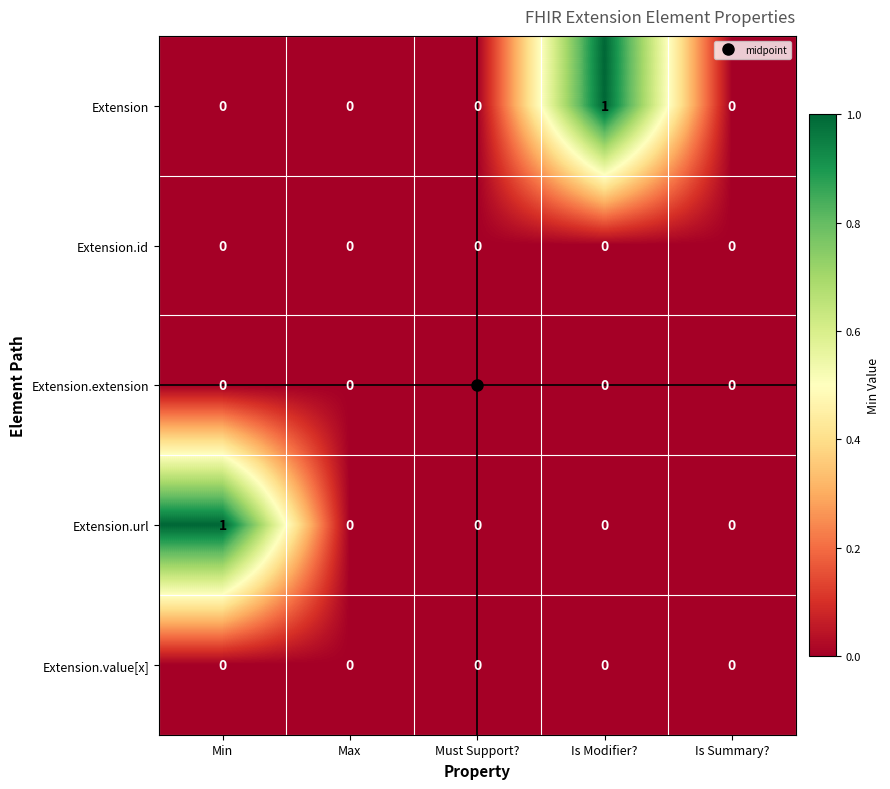

True or false: Extension.extension has a value of 0 at Is Summary?.

True